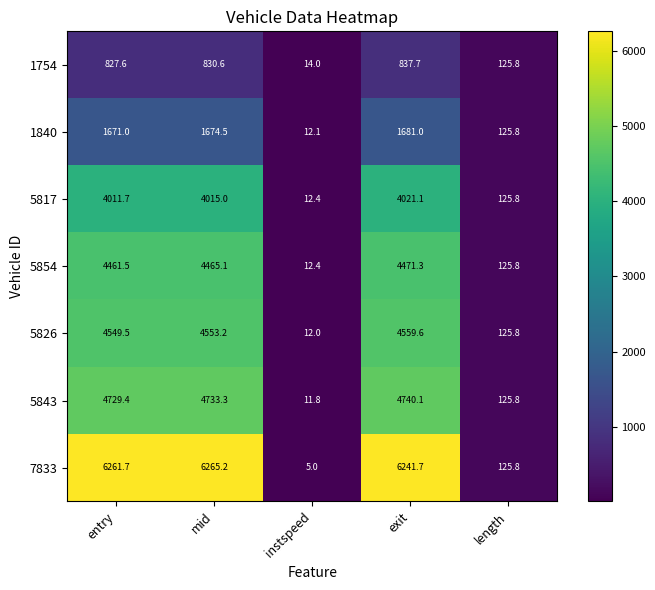

What is the greatest value displayed?

6265.2